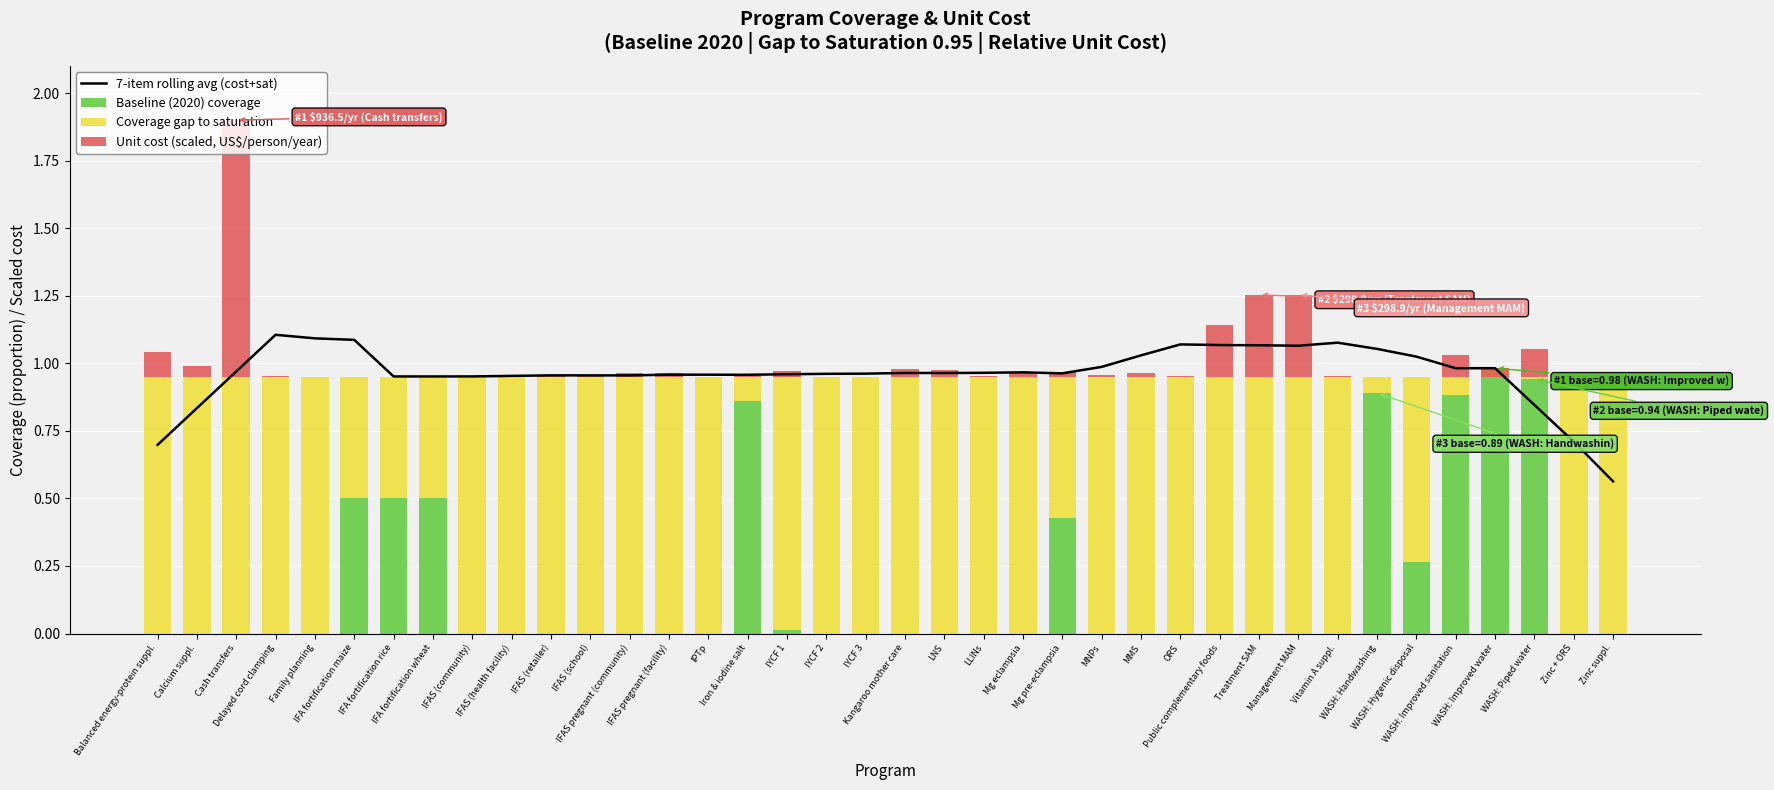

True or false: 7-item rolling avg (cost+sat) has a value of 1.7 at WASH: Improved water.

False